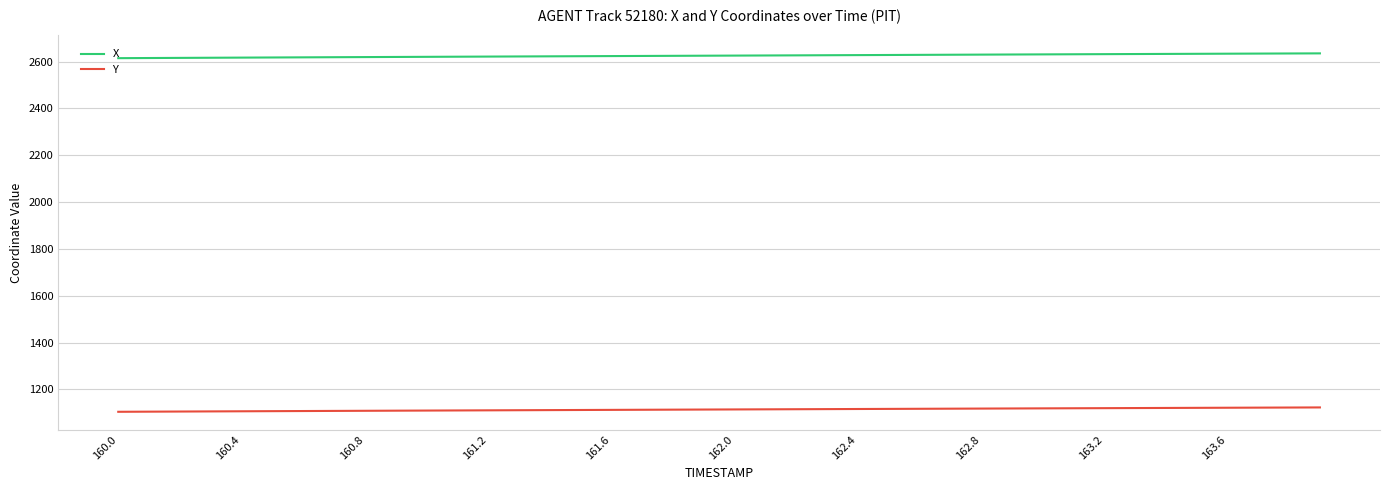

Which series has the largest total across all categories?

X